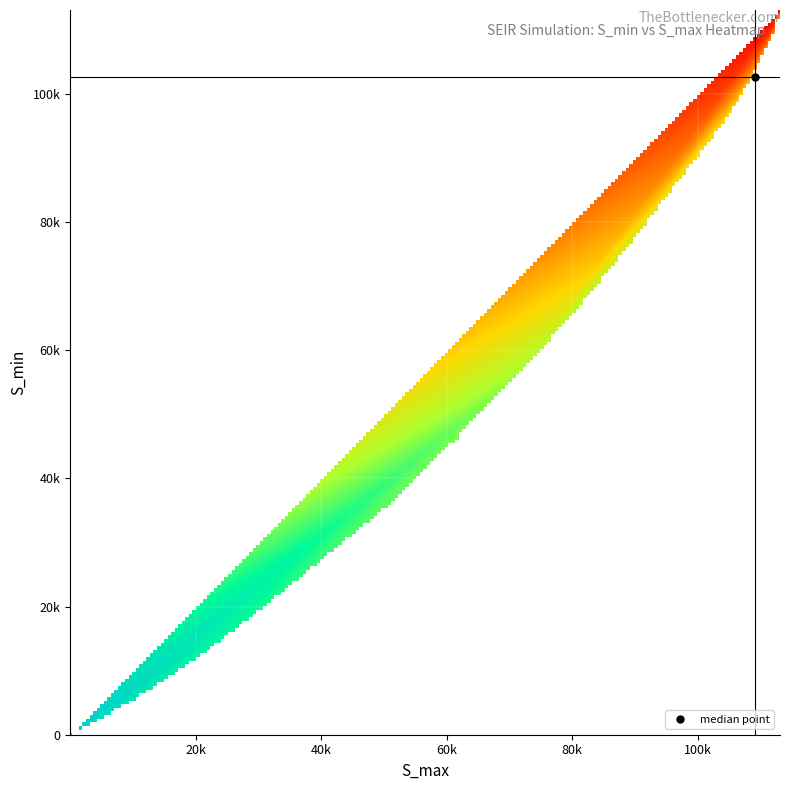

How many positive values does the S_min series have?

38